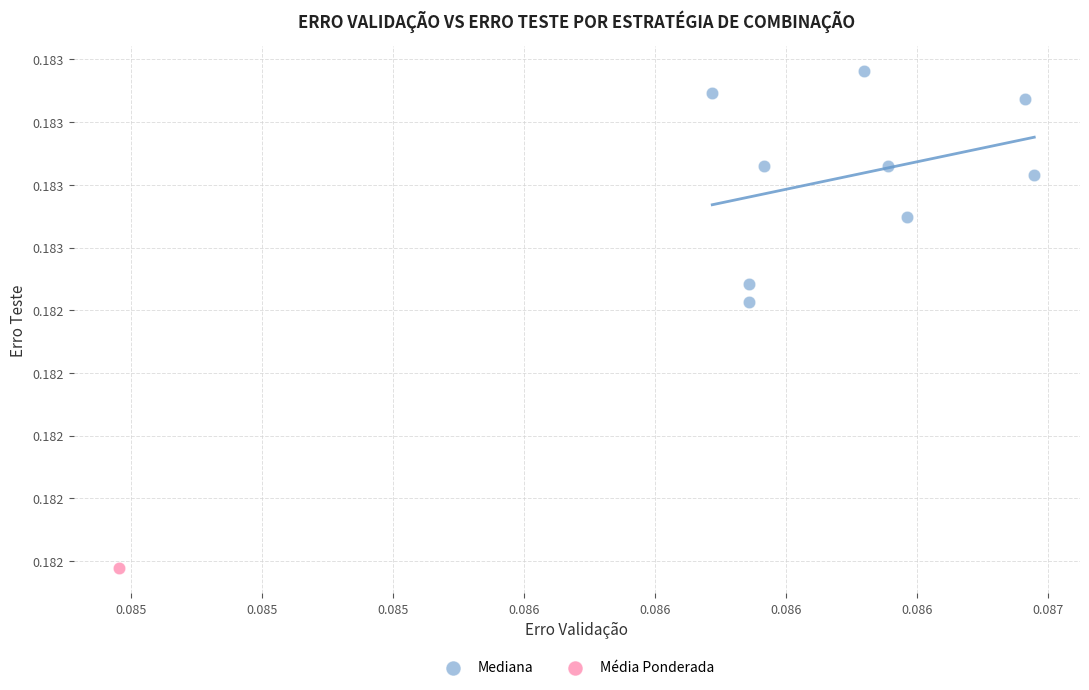

What are all the series names shown in the legend?

Mediana, Média Ponderada